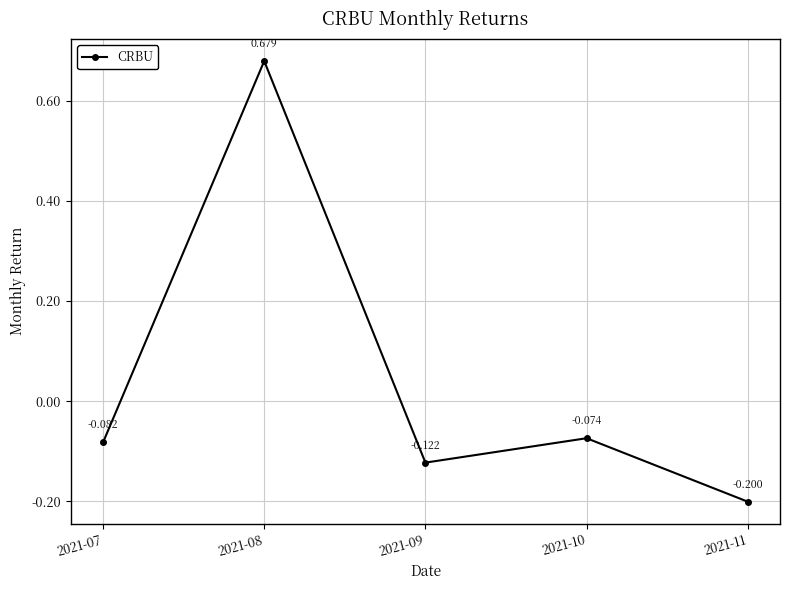

The chart shows a value of -0.1 at 2021-07. True or false?

False